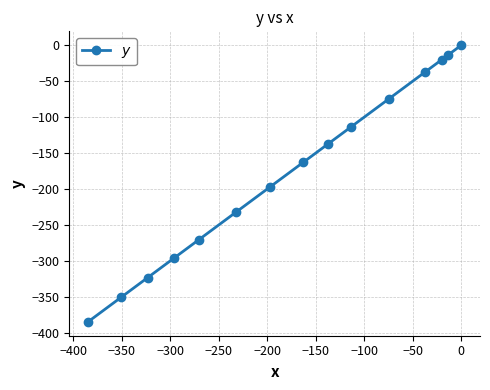

What is the value of the 13th point from the left?

-20.4